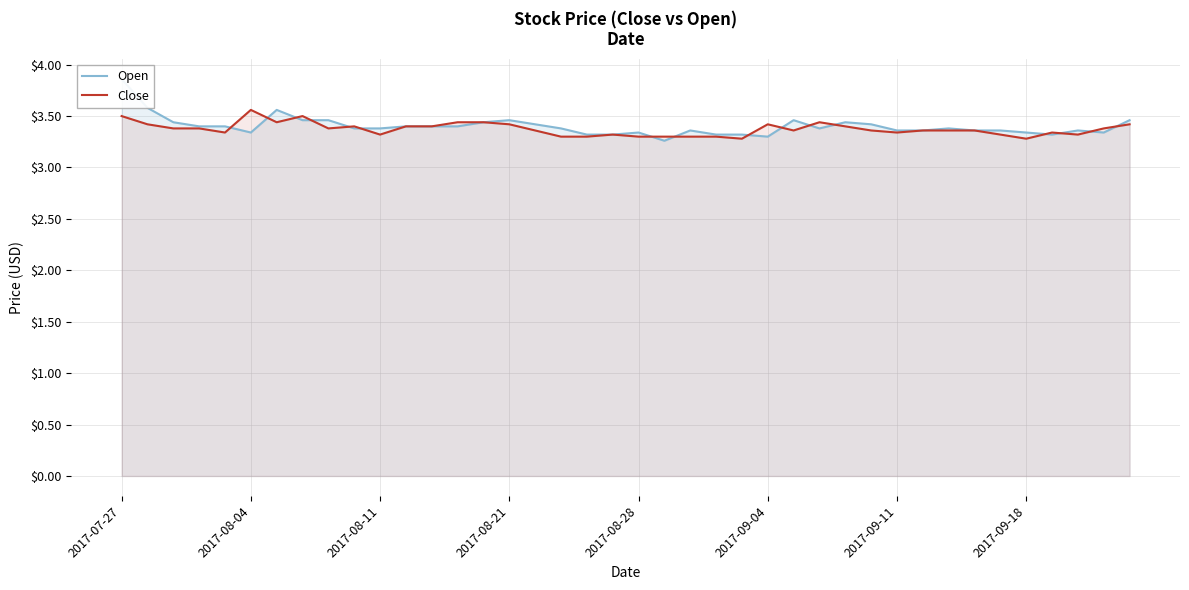

Is it true that Close equals 3.3 at 2017-08-11?

True